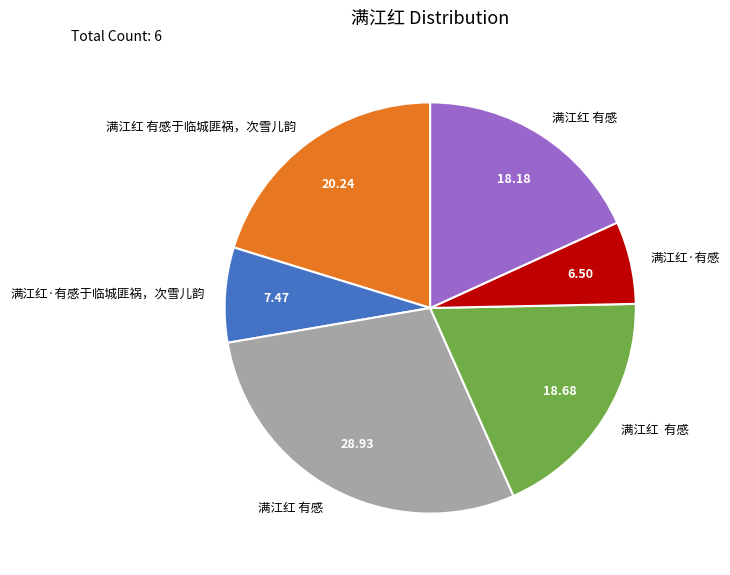

Is there any slice that represents more than half of the pie?

No